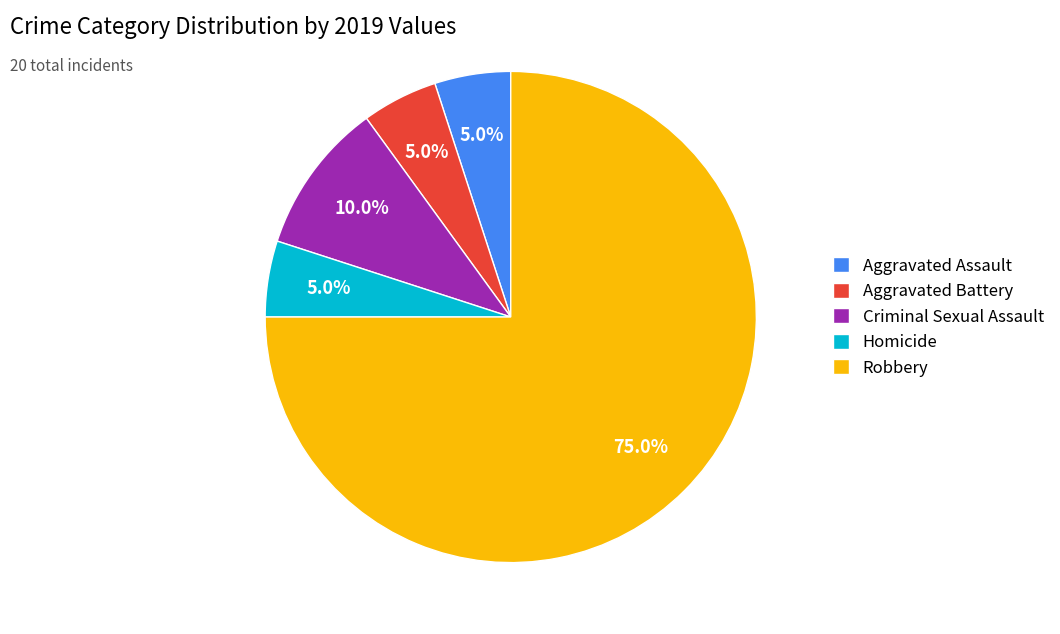

To the nearest percent, what is the difference between the largest and smallest slice percentages?

70%